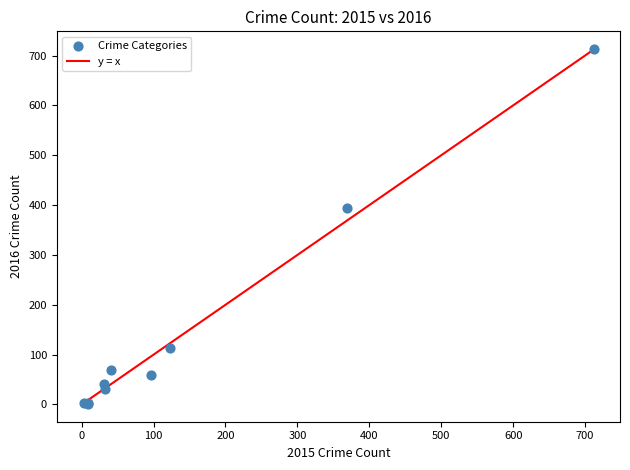

What Y value in the scatter plot is closest to 357?

394